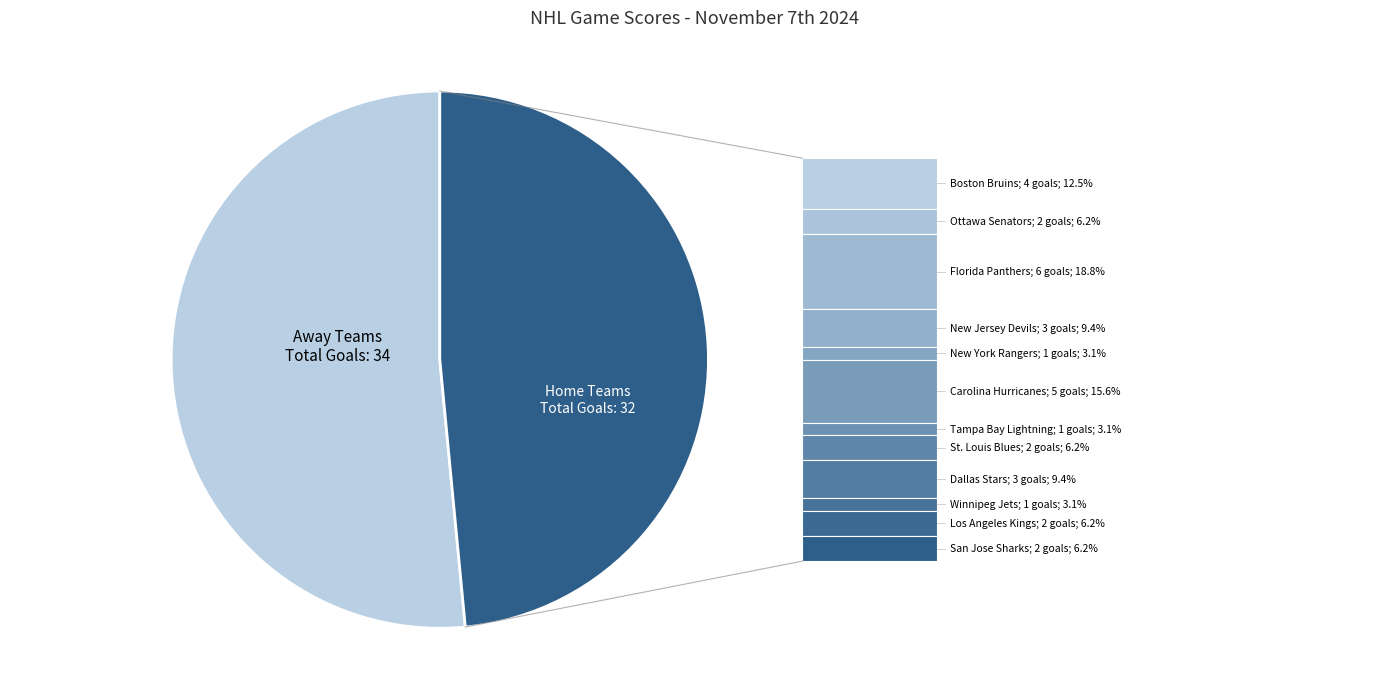

Does any single category account for the majority?

Yes